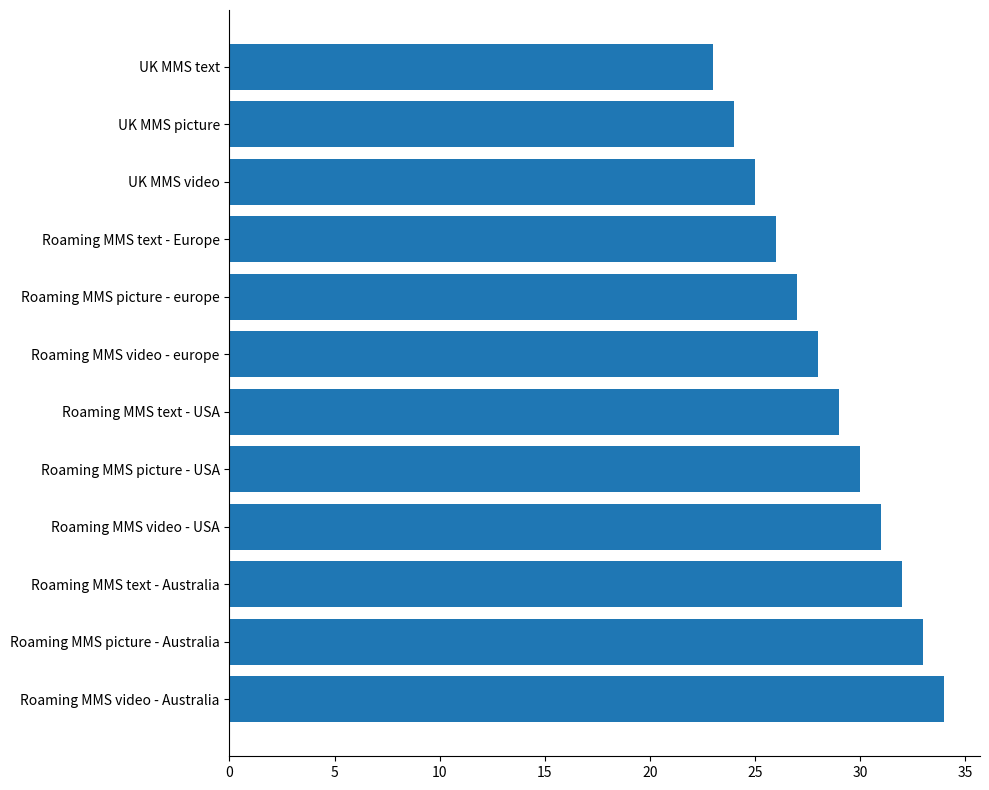

What is the value of the 10th bar from the top?

32